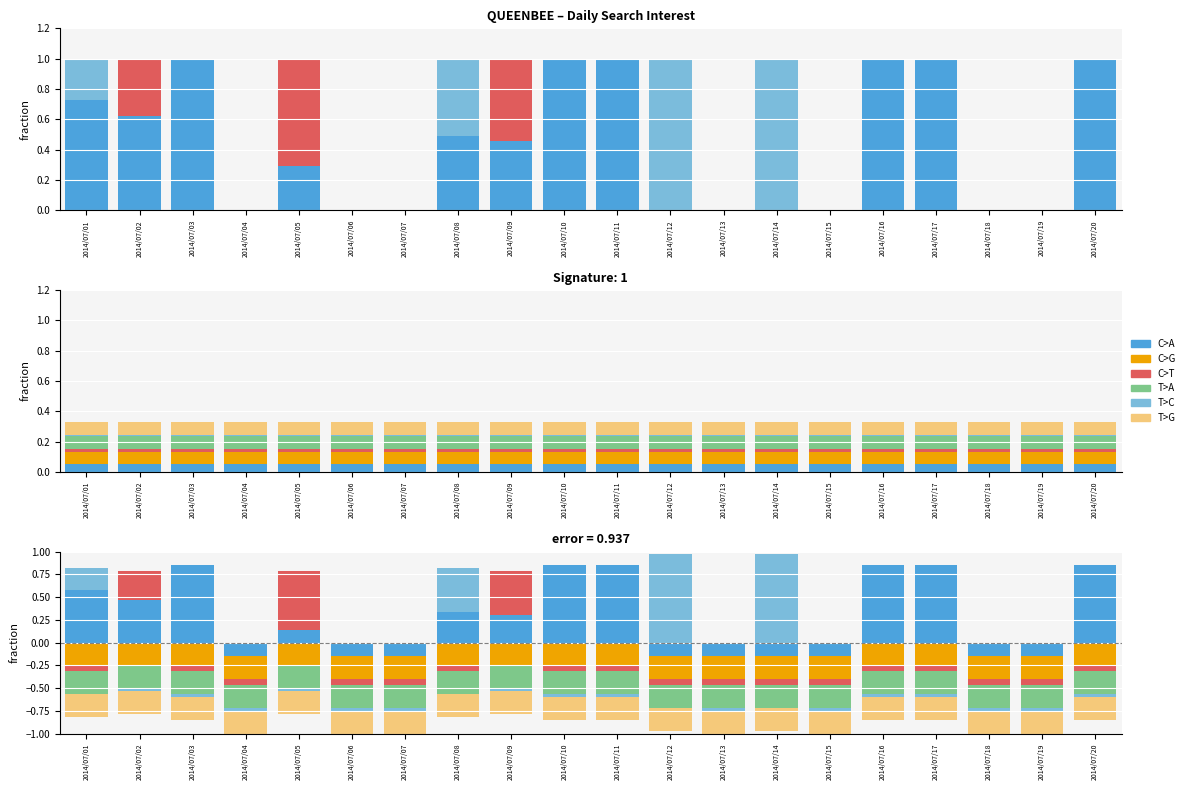

Which series has the largest range (max minus min)?

T>C